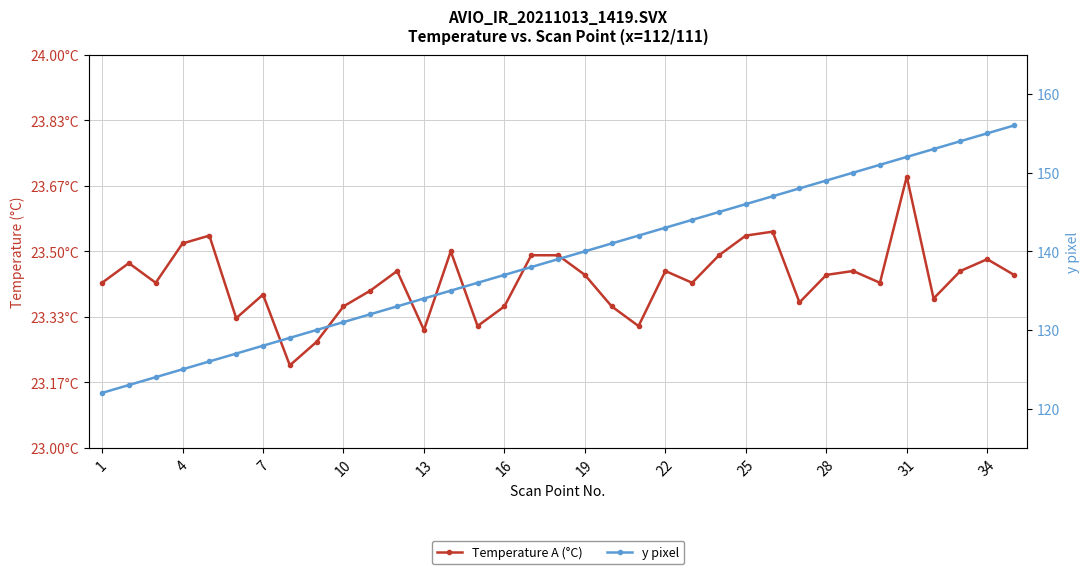

How many categories are shown in the chart?

35